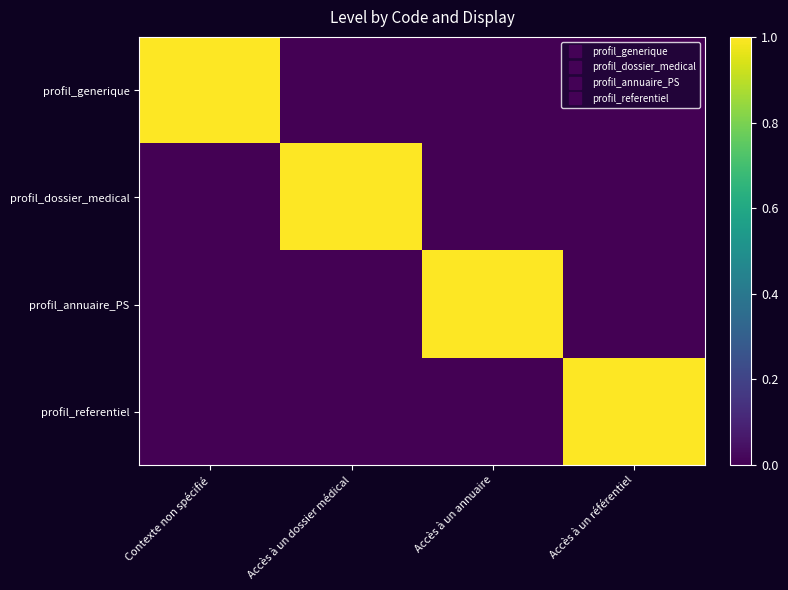

Reading left to right, what are all the values shown in this chart?

profil_generique: Contexte non spécifié=1	Accès à un dossier médical=0	Accès à un annuaire=0	Accès à un référentiel=0
profil_dossier_medical: Contexte non spécifié=0	Accès à un dossier médical=1	Accès à un annuaire=0	Accès à un référentiel=0
profil_annuaire_PS: Contexte non spécifié=0	Accès à un dossier médical=0	Accès à un annuaire=1	Accès à un référentiel=0
profil_referentiel: Contexte non spécifié=0	Accès à un dossier médical=0	Accès à un annuaire=0	Accès à un référentiel=1